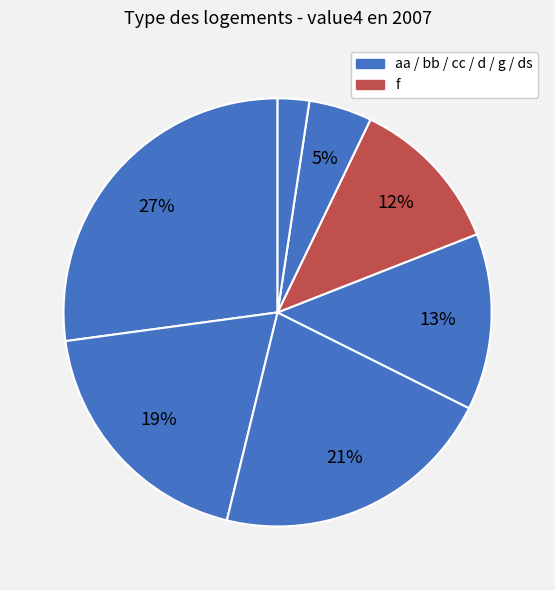

How many slices are in this pie chart?

7